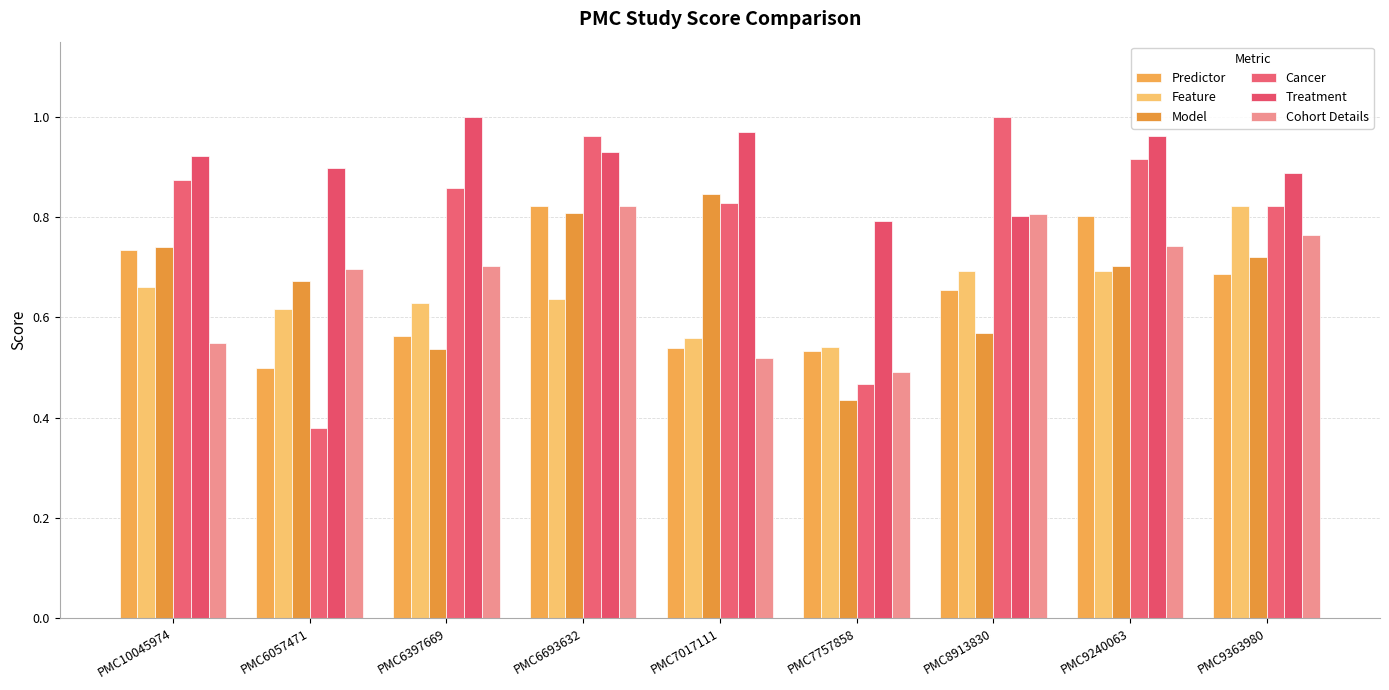

Are the bars horizontal?

No